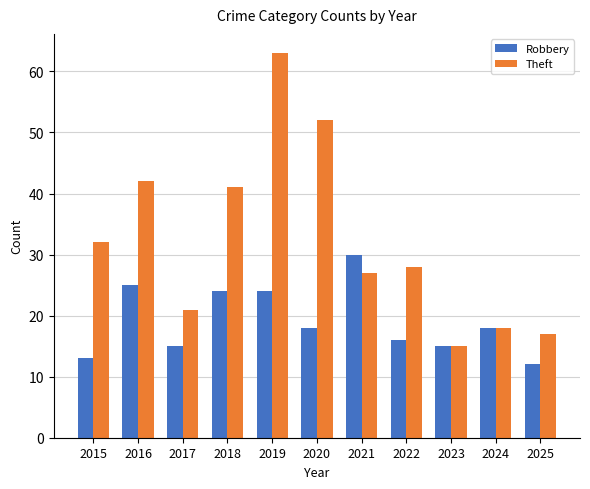

Reading right to left, what are all the values shown in this chart?

Robbery: 12	18	15	16	30	18	24	24	15	25	13
Theft: 17	18	15	28	27	52	63	41	21	42	32